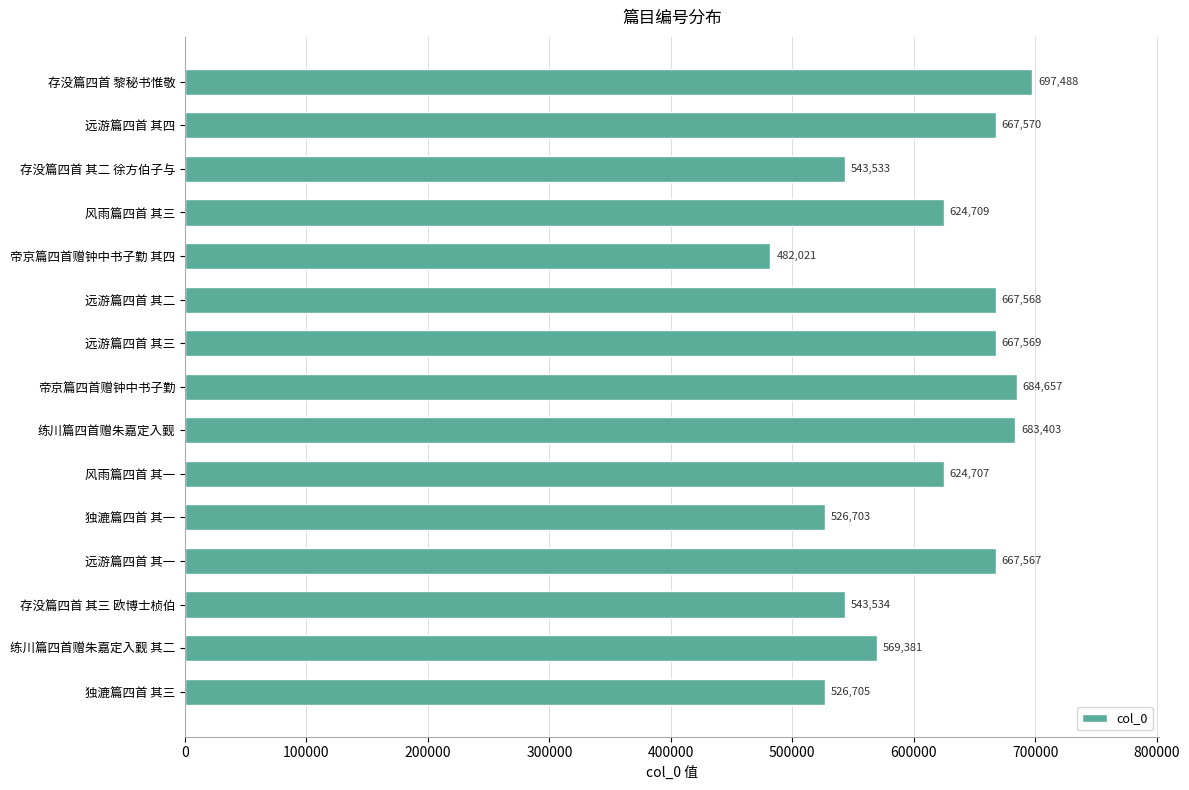

True or false: the data shows 667569 at 远游篇四首 其三.

True